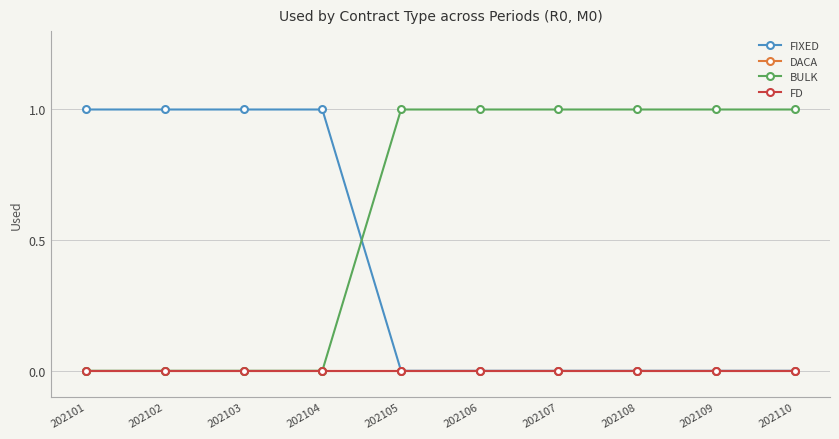

Does the chart have visible grid lines?

Yes